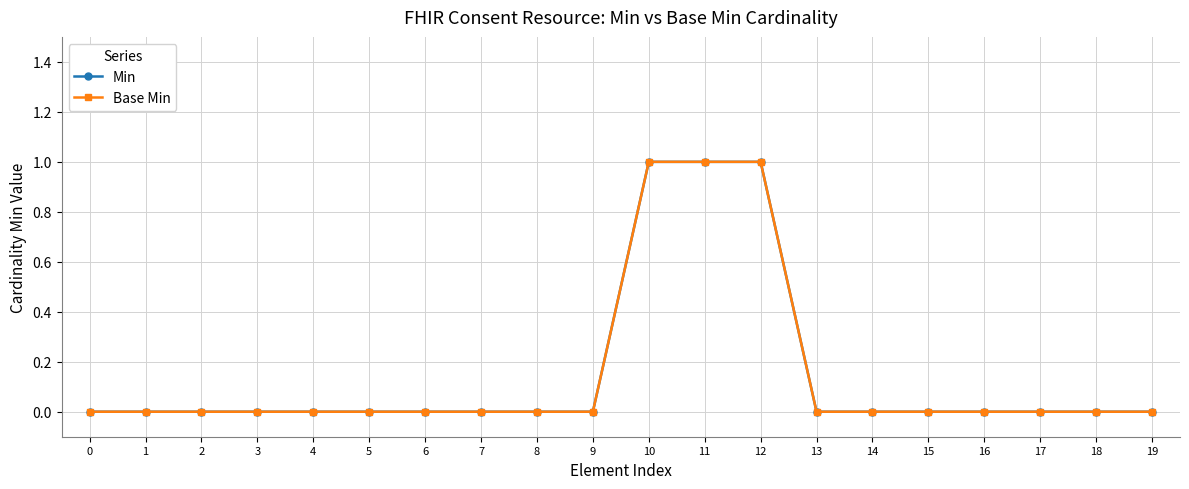

Is the value of Min at 15 greater than the value of Base Min at 18?

No